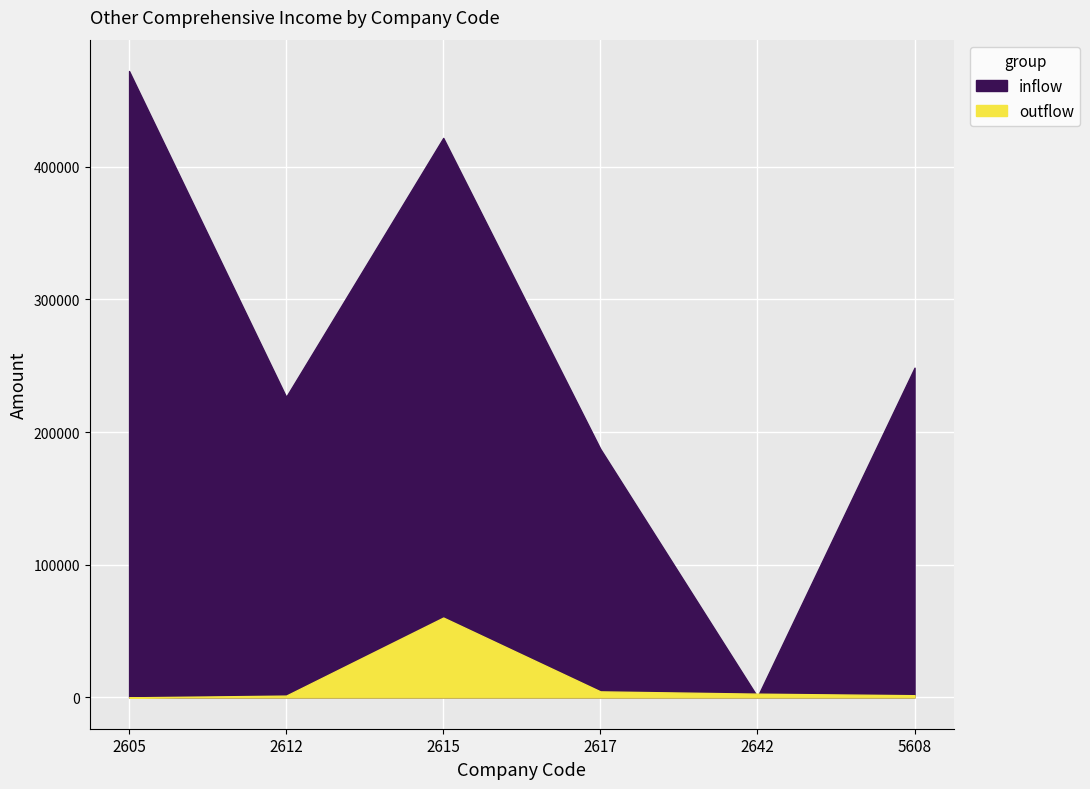

The value of 5608 at 2 is 0. True or false?

True